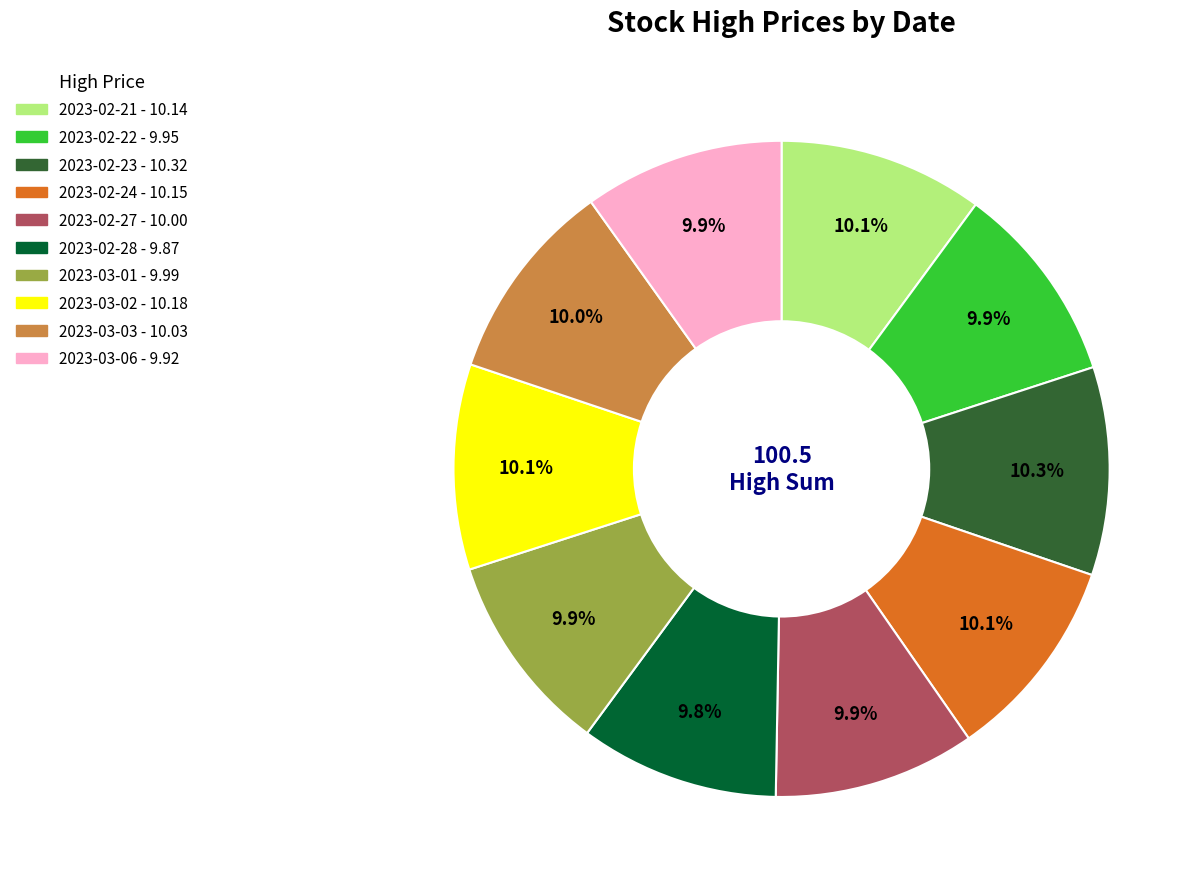

What percentage is the 2023-02-24 slice, to the nearest percent?

10%